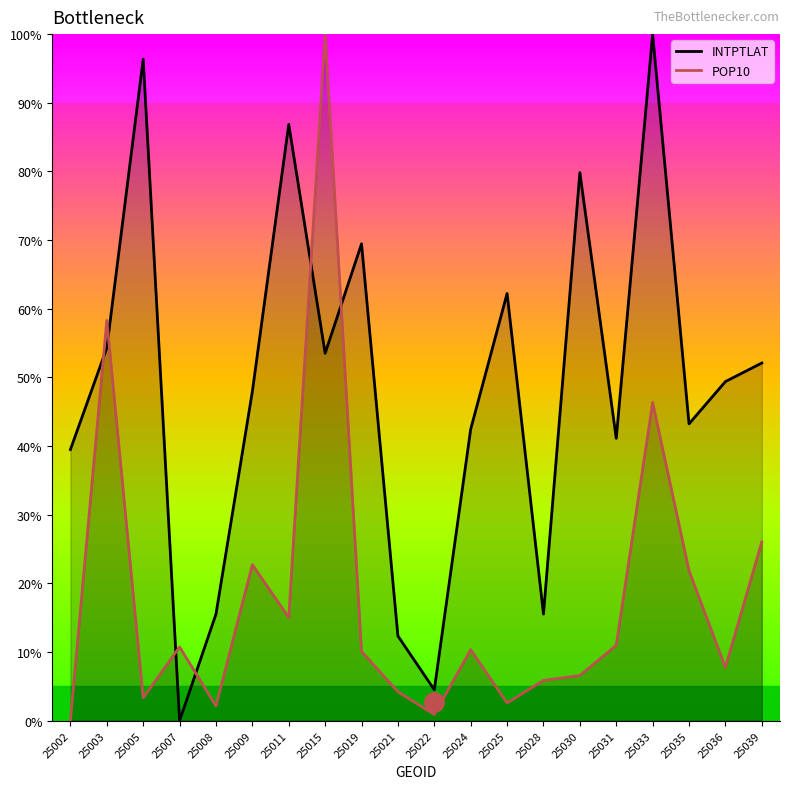

Is the value of INTPTLAT at 25005 greater than the value of POP10 at 25021?

Yes